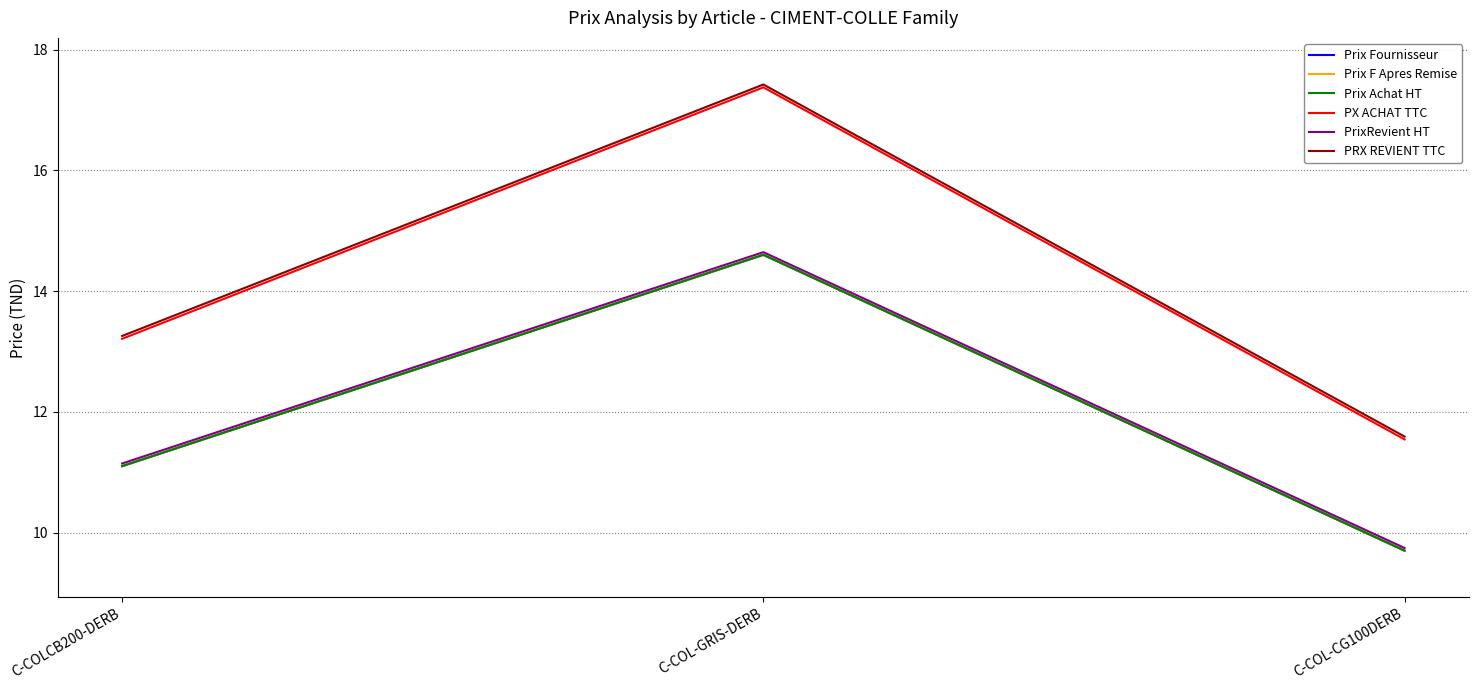

What is the average value of the PrixRevient HT series?

11.8